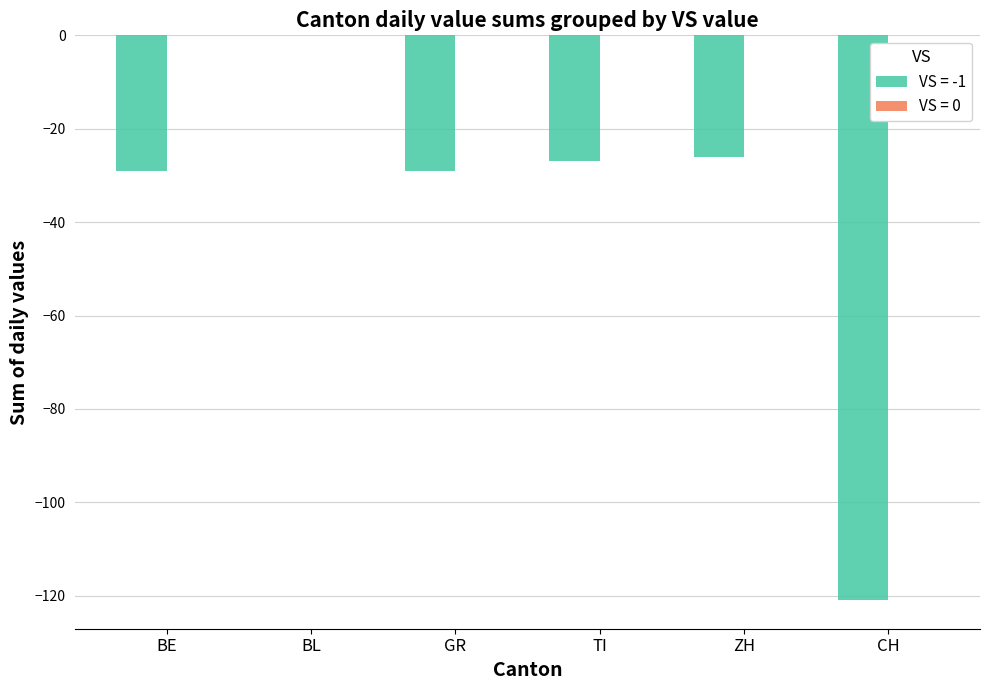

What is the approximate value at ZH, to the nearest 50?

-50